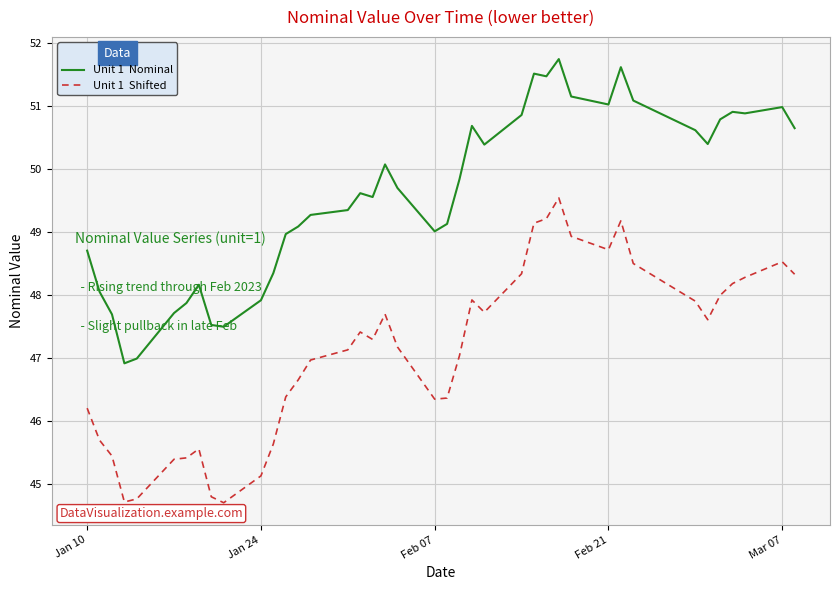

What is the smallest value displayed?

44.7